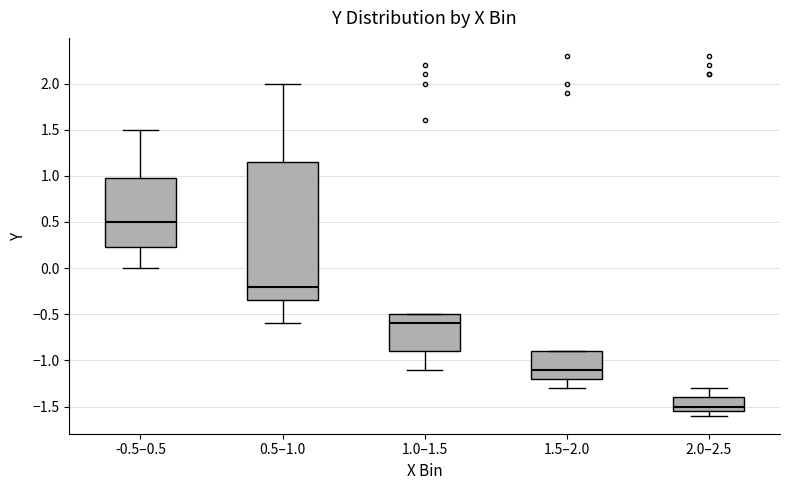

Which box's median line is the highest?

-0.5–0.5